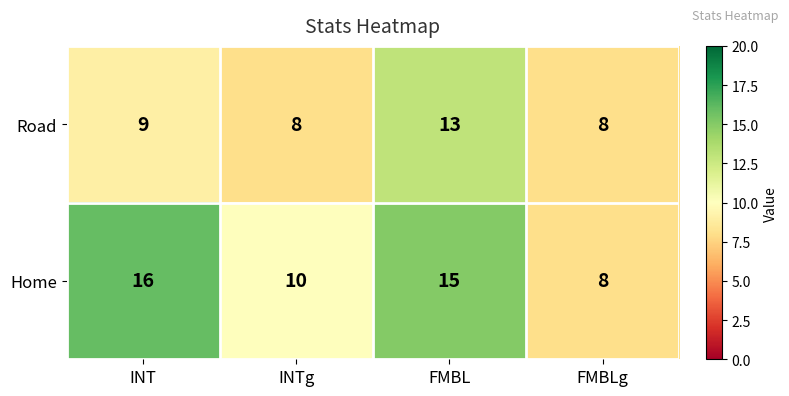

How many values in the Home series are below 15?

2